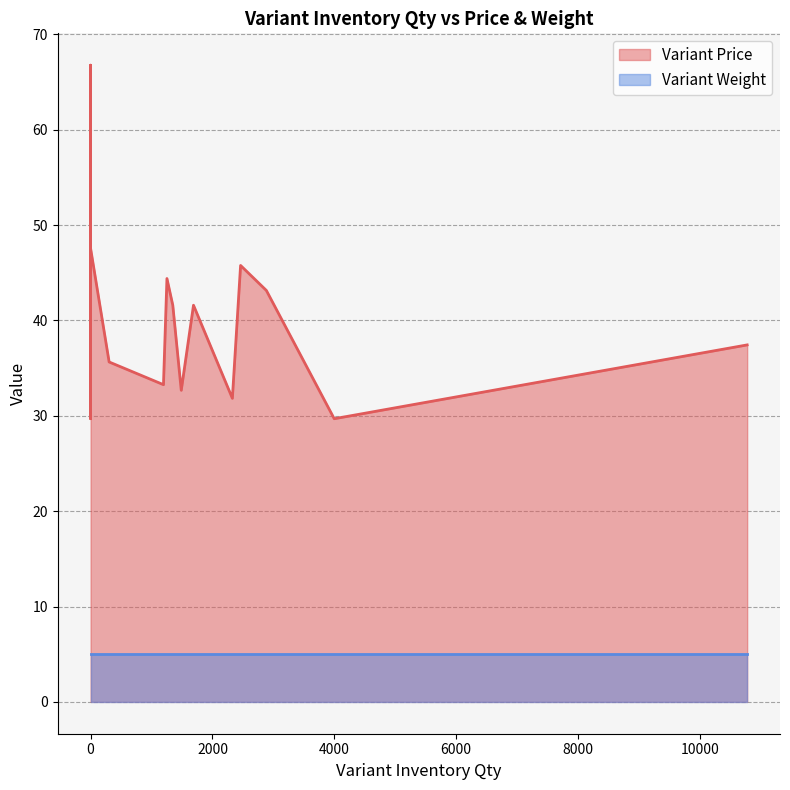

Rank the series by their maximum value, from highest to lowest.

Variant Price, Variant Weight